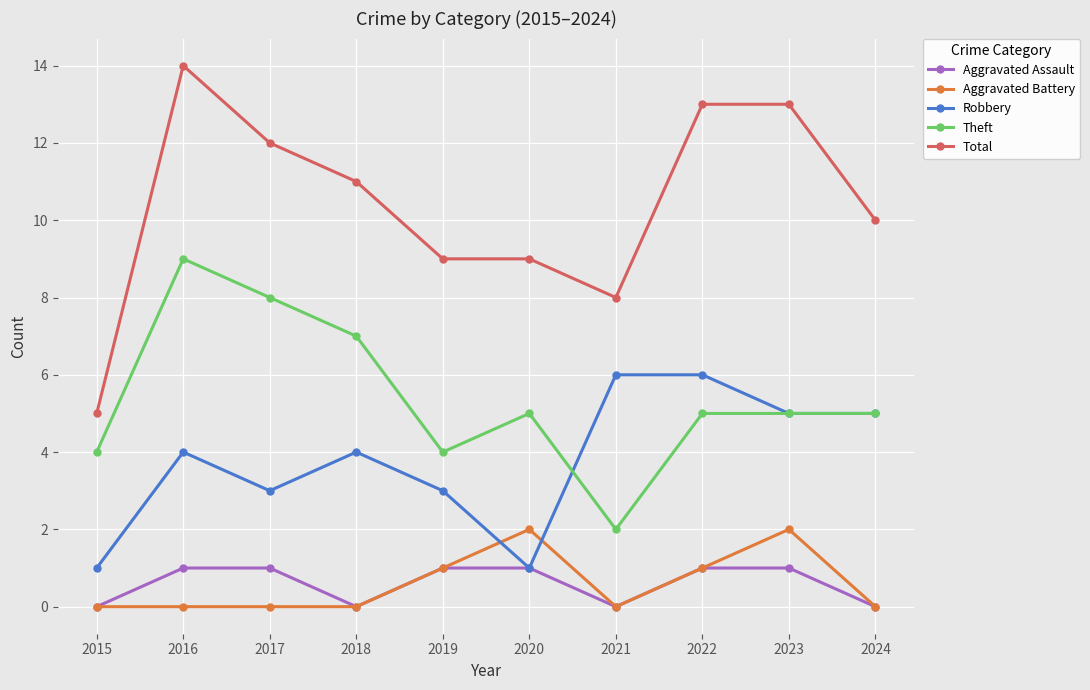

Which category has the highest value across all series?

2016